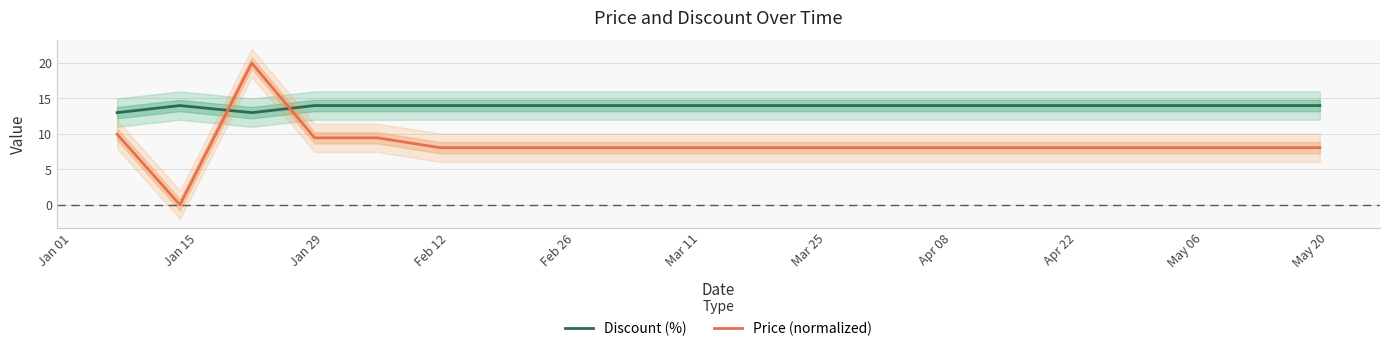

True or false: Discount (%) and Price (normalized) cross at least once.

True